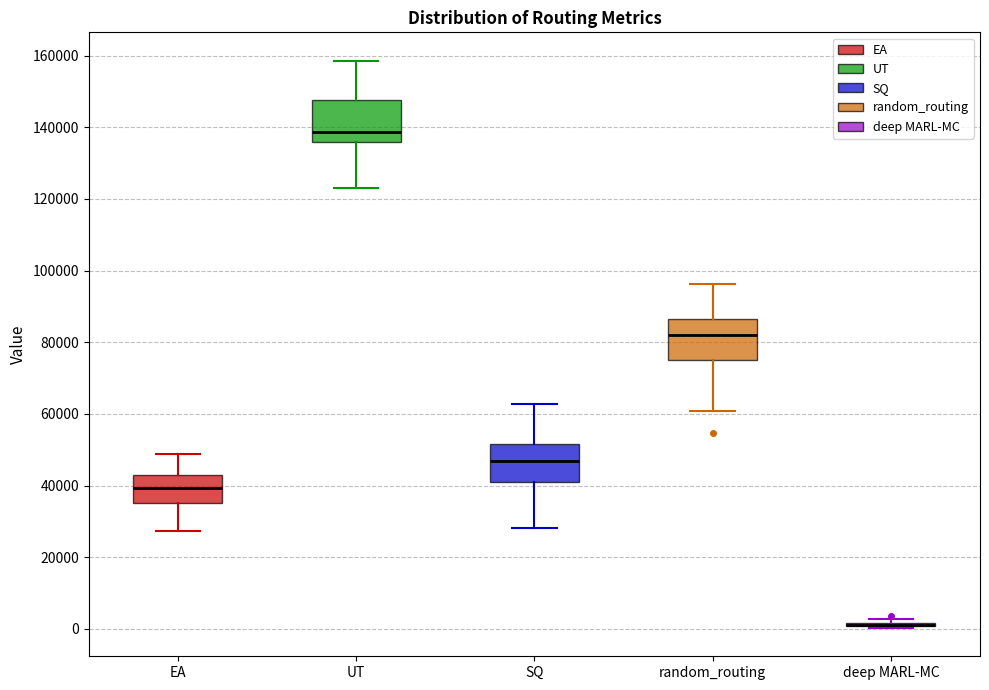

Reading left to right, read every box against the y-axis: the position of its median line, the range the box covers, and the ends of its whiskers. The values are not printed on the chart, so give them approximately, as read against the axis.

EA: median 40000, box 36000 to 42000, whiskers 28000 to 48000
UT: median 138000, box 136000 to 148000, whiskers 124000 to 158000
SQ: median 46000, box 42000 to 52000, whiskers 28000 to 62000
random_routing: median 82000, box 76000 to 86000, whiskers 60000 to 96000
deep MARL-MC: box collapsed to a line at 2000, whiskers 0 to 2000